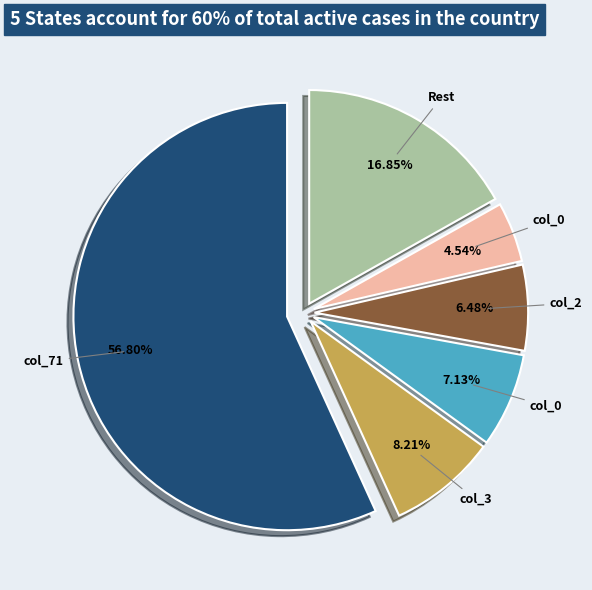

Is there a majority slice in this chart?

Yes